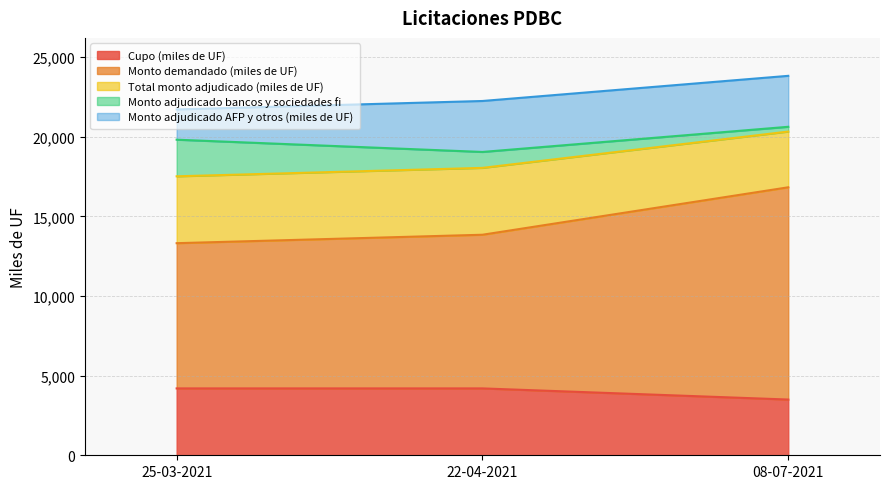

What value does the Monto demandado (miles de UF) series have at 22-04-2021, to the nearest 100?

13800